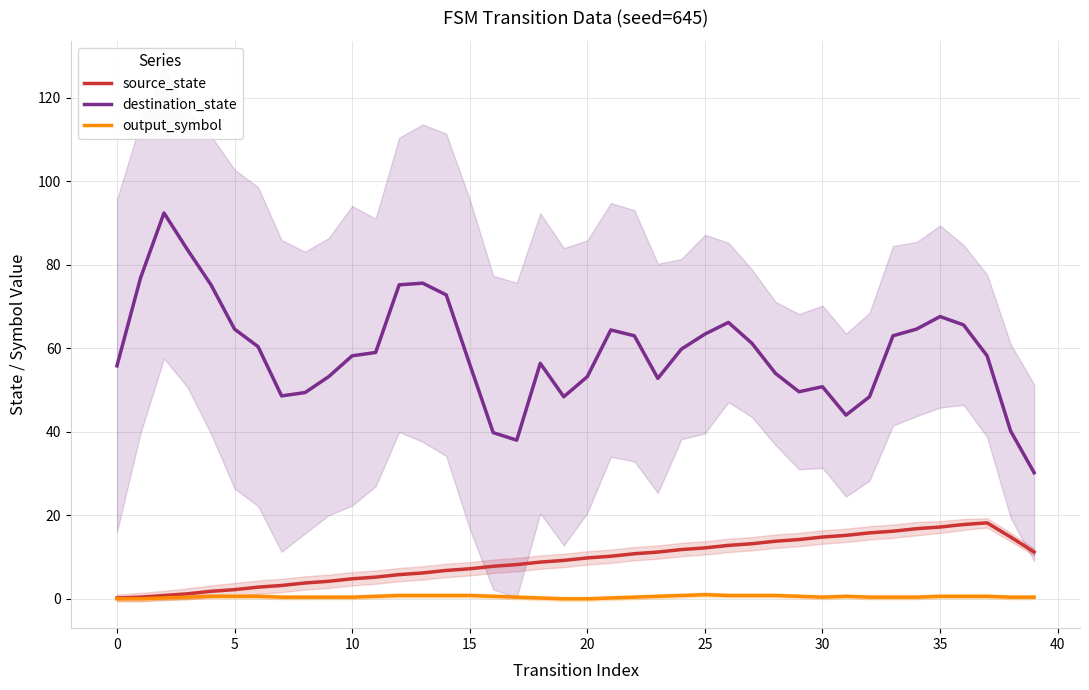

What is the highest value of the output_symbol series?

1.0